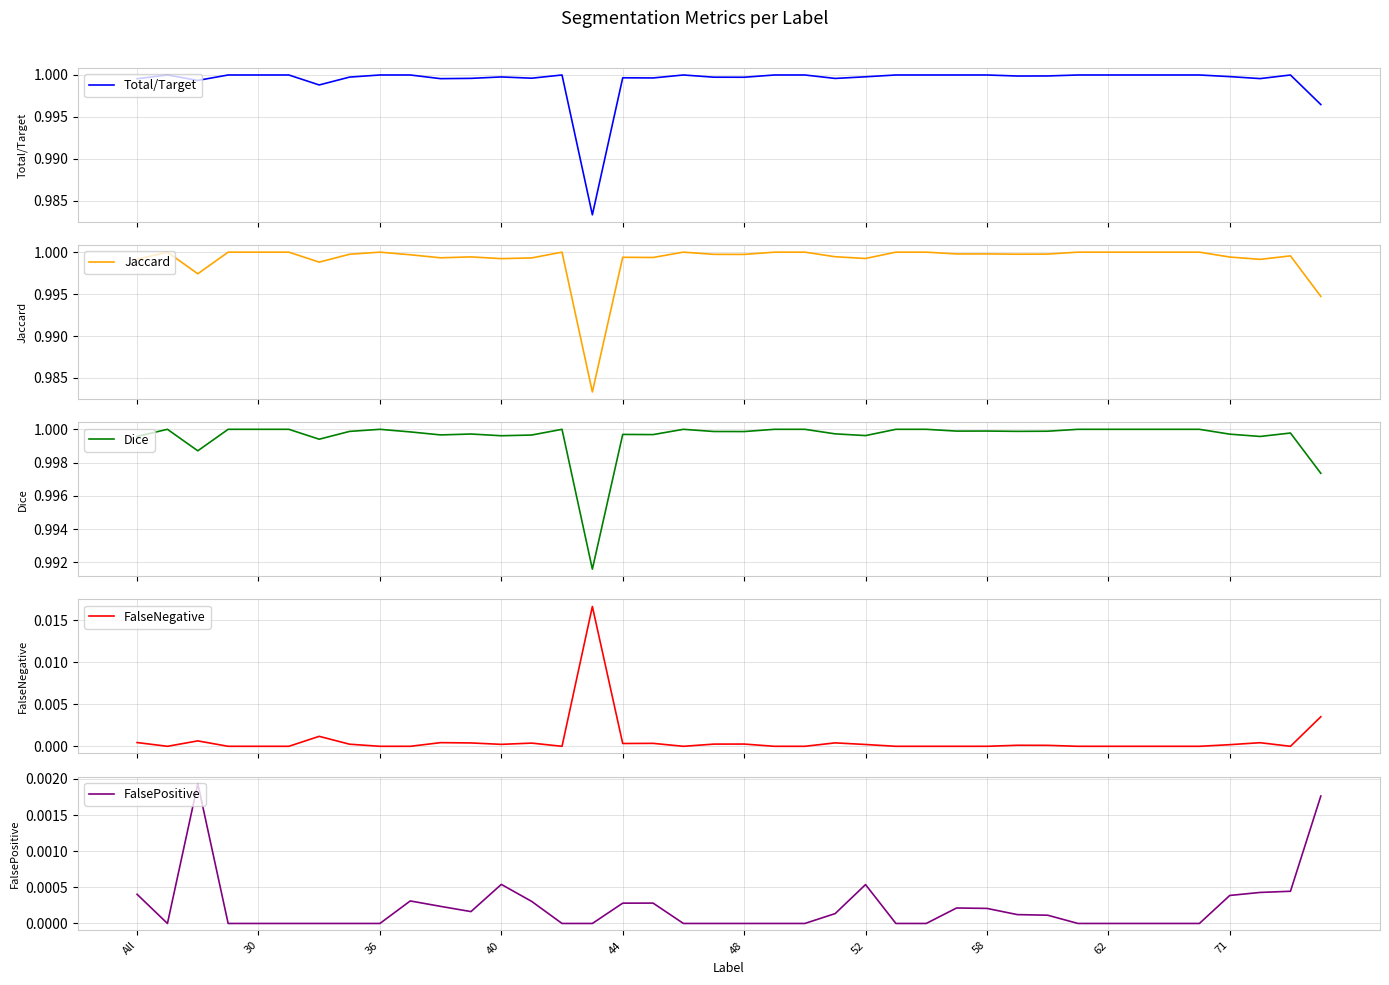

True or false: FalsePositive and Total/Target intersect in this chart.

False